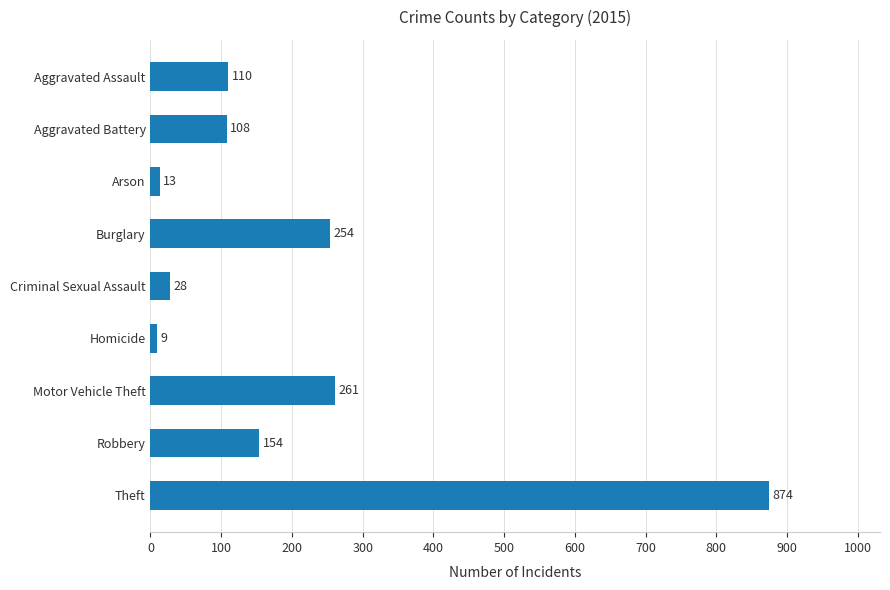

Rank the categories by value from highest to lowest.

Theft, Motor Vehicle Theft, Burglary, Robbery, Aggravated Assault, Aggravated Battery, Criminal Sexual Assault, Arson, Homicide